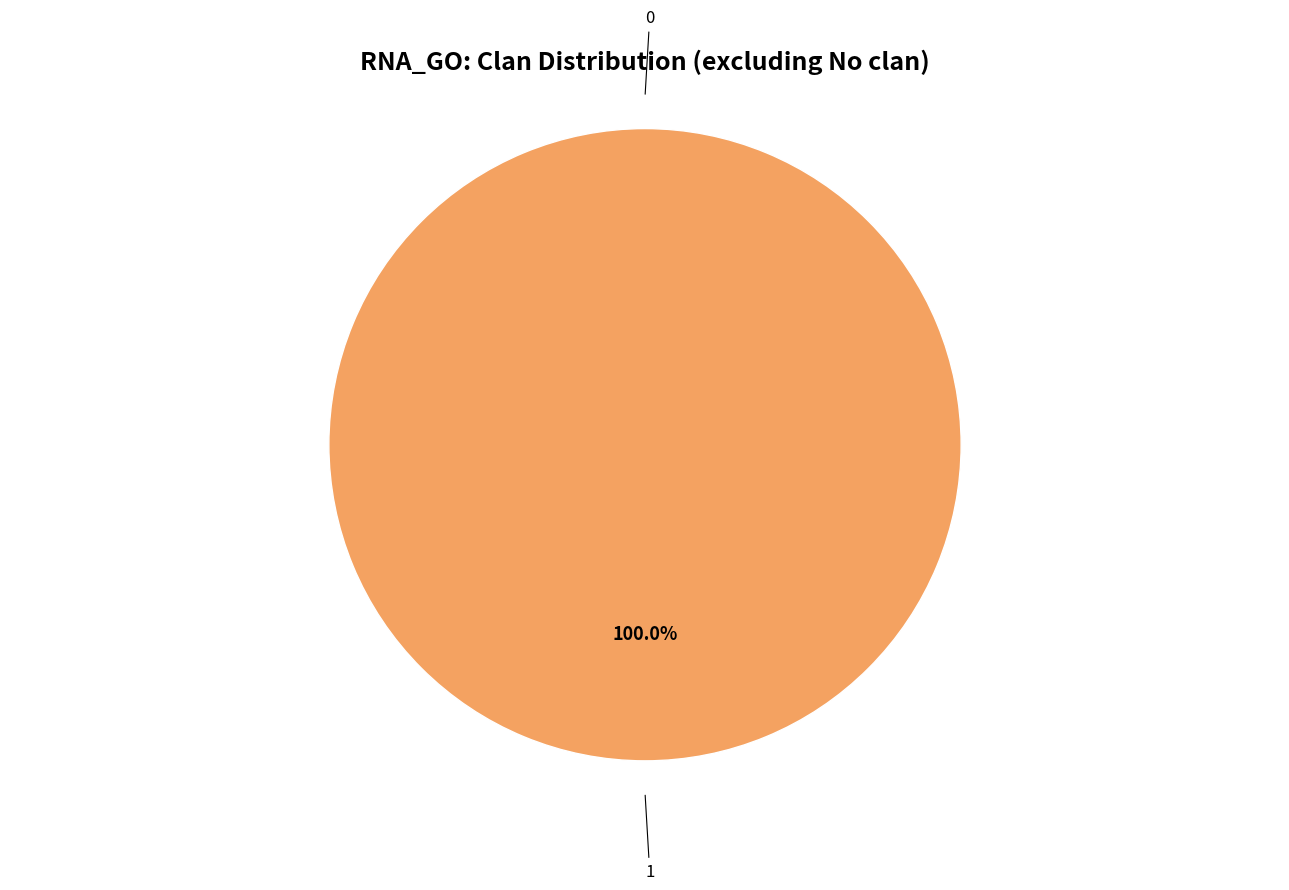

To the nearest percent, what is the difference between the 0 and 1 slice percentages?

100%